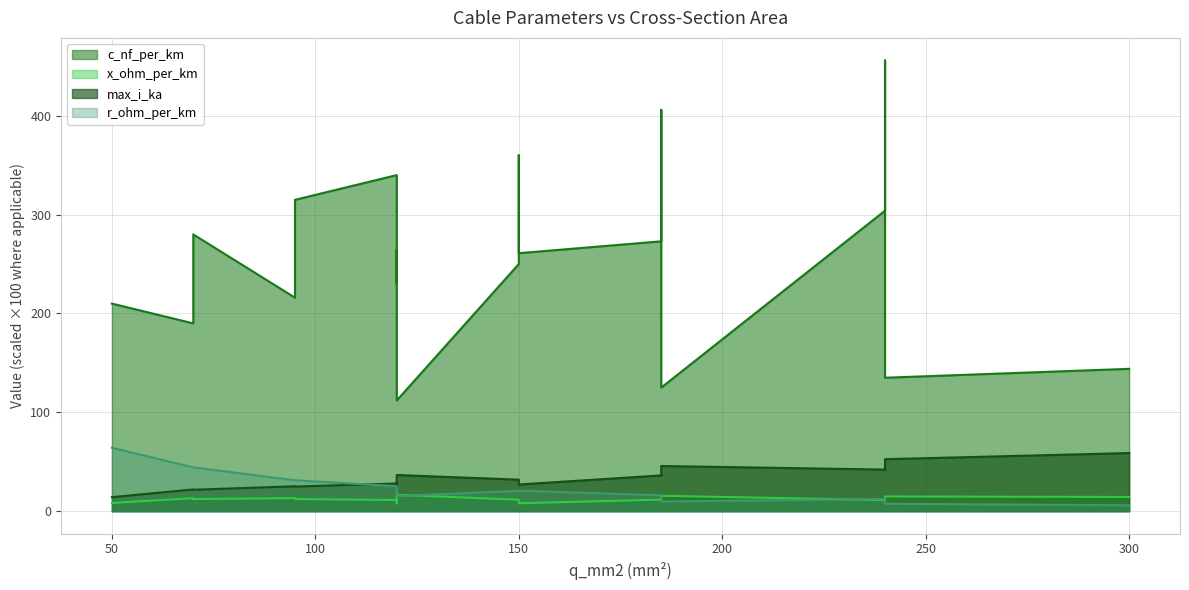

Which series has the largest range (max minus min)?

c_nf_per_km